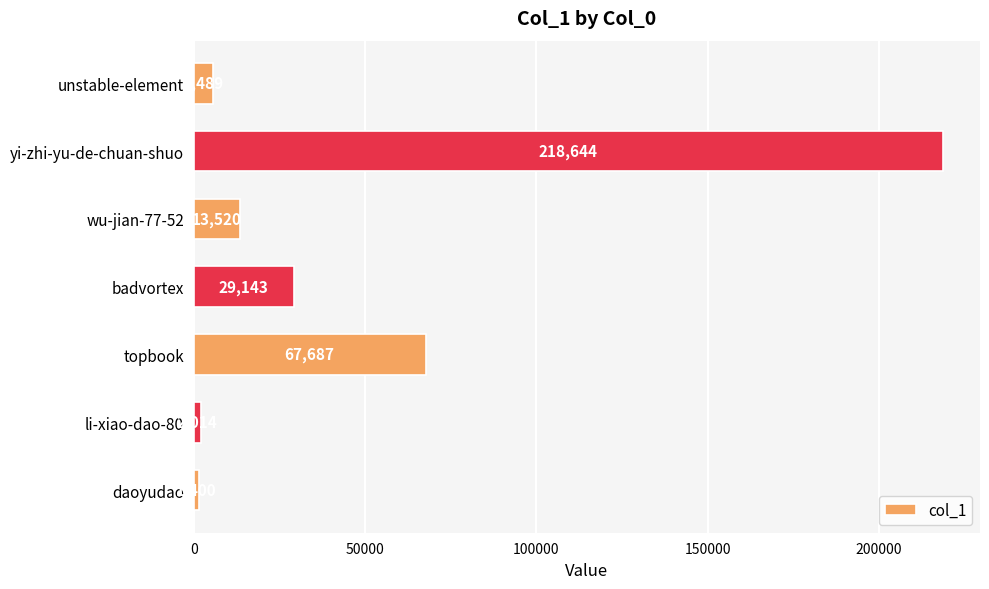

Rank the categories by value from lowest to highest.

daoyudao, li-xiao-dao-80, unstable-element, wu-jian-77-52, badvortex, topbook, yi-zhi-yu-de-chuan-shuo